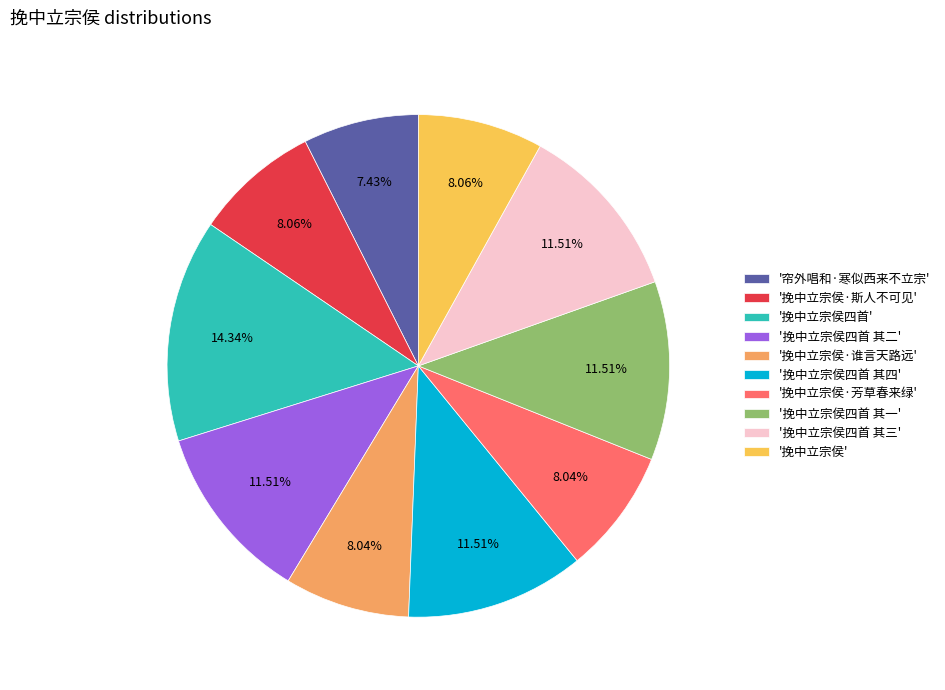

Which has a higher value, '挽中立宗侯四首 其二' or '挽中立宗侯·芳草春来绿'?

'挽中立宗侯四首 其二'